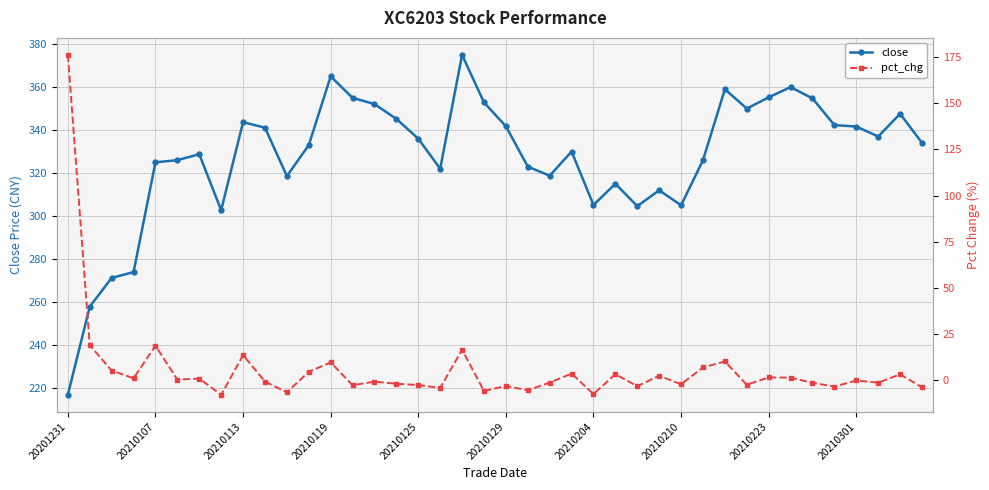

True or false: close has more than 1 interior local peaks.

True